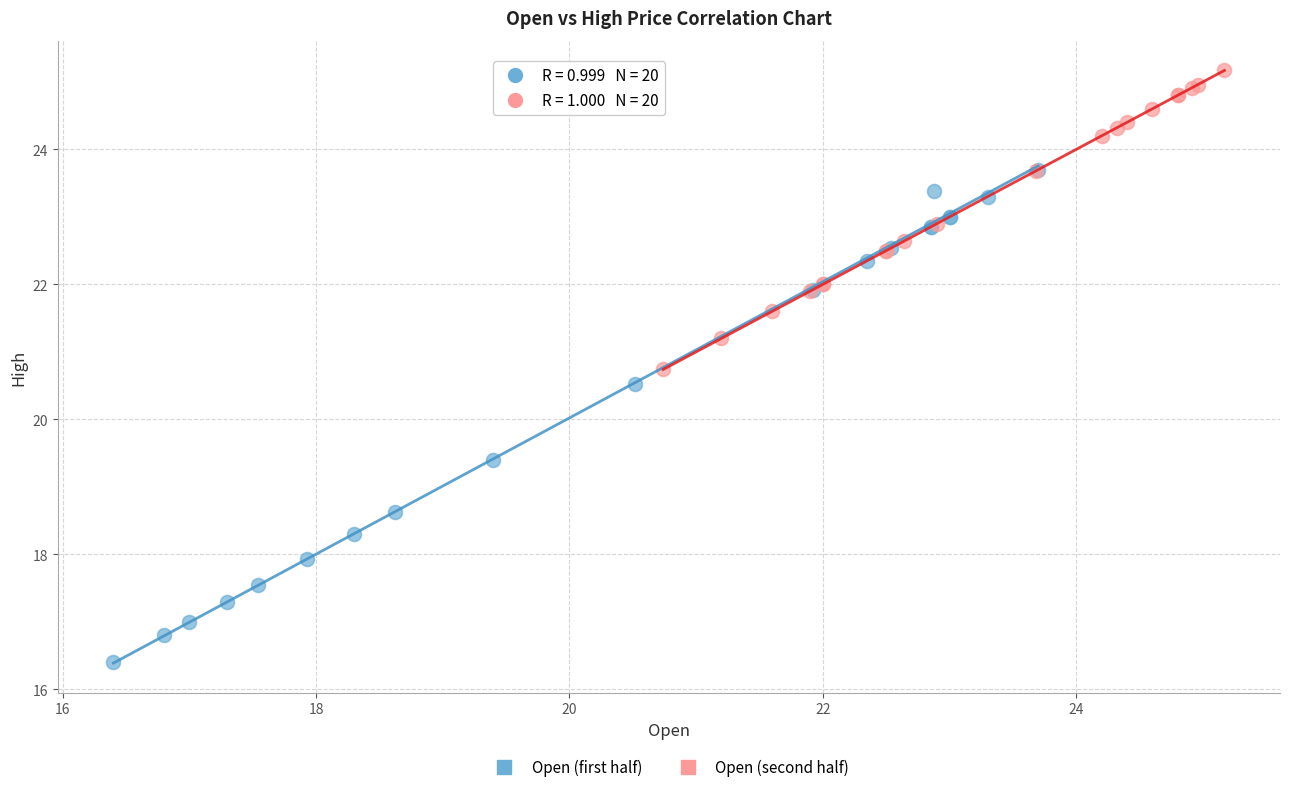

Which series contains the lowest Y value?

Open (first half)